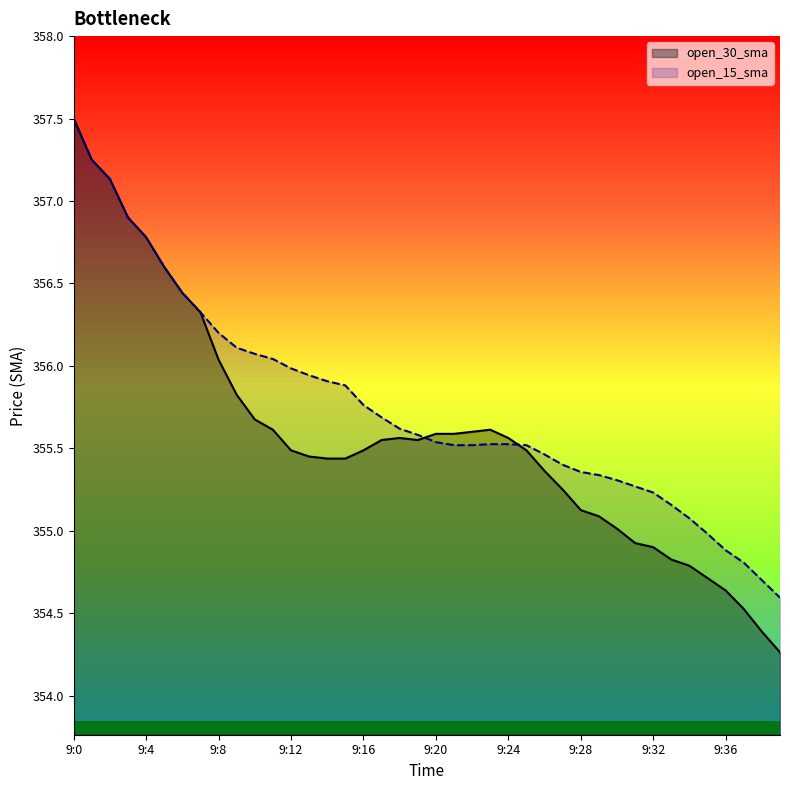

What is the lowest value of the open_30_sma series?

354.3